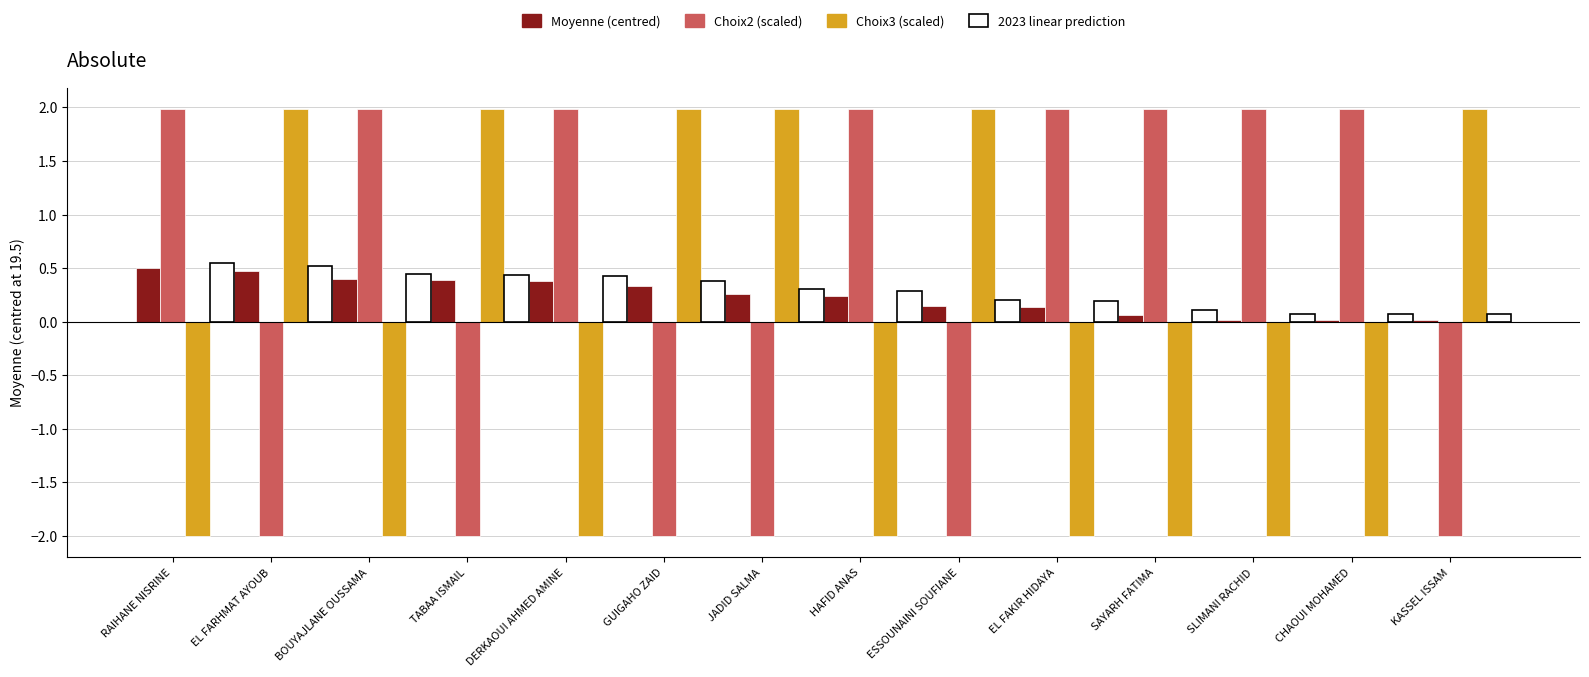

At which category is the sum across all series the highest?

RAIHANE NISRINE